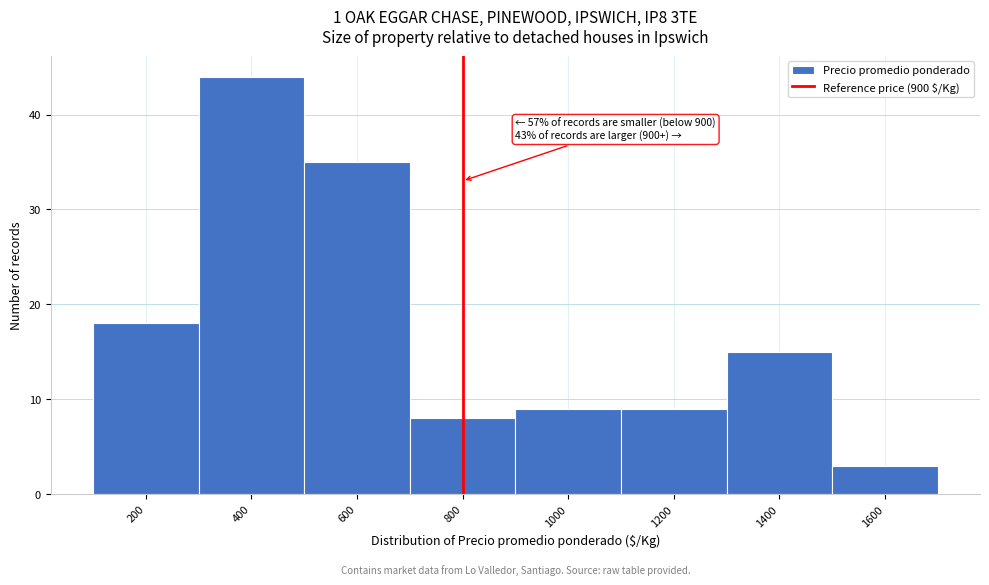

Reading left to right, extract all data points from this chart.

200=18	400=44	600=35	800=8	1000=9	1200=9	1400=15	1600=3